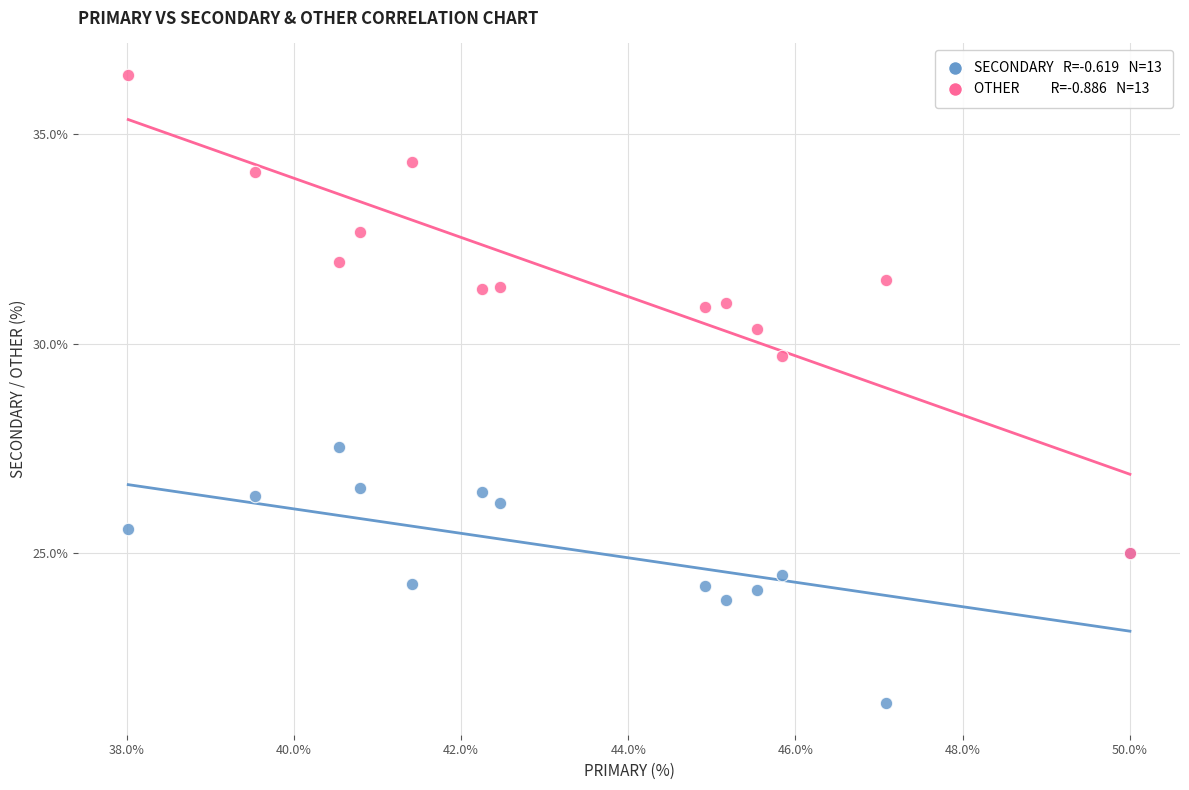

Across all series, what Y value is closest to 28?

27.5